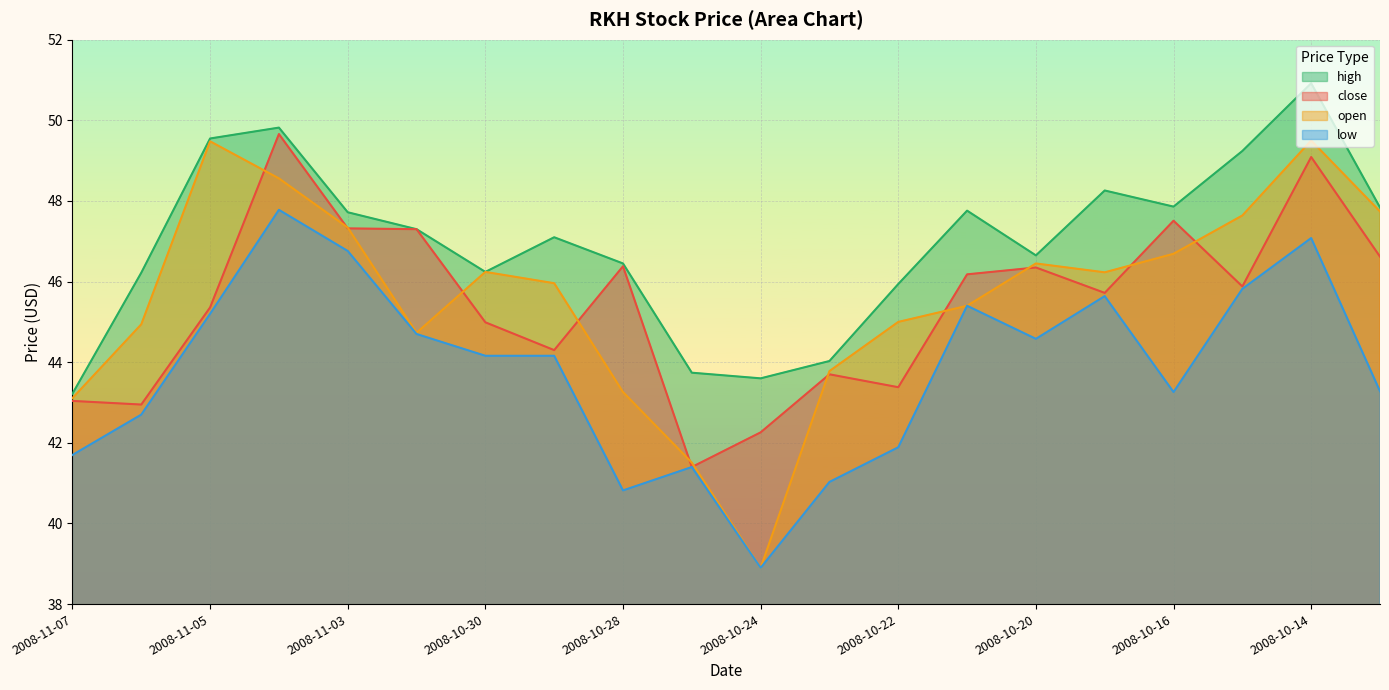

At which category does the chart reach its minimum across all series?

2008-10-24